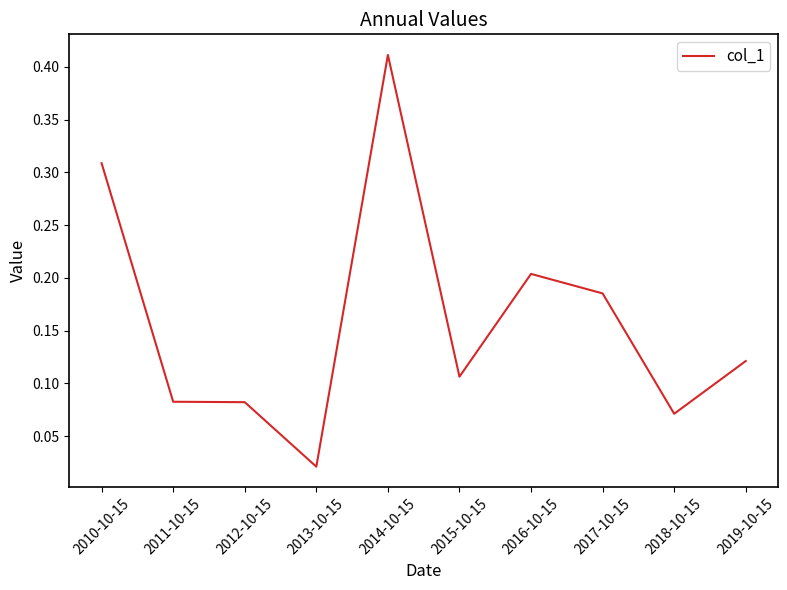

Where is the data nearest to the value 0?

2013-10-15